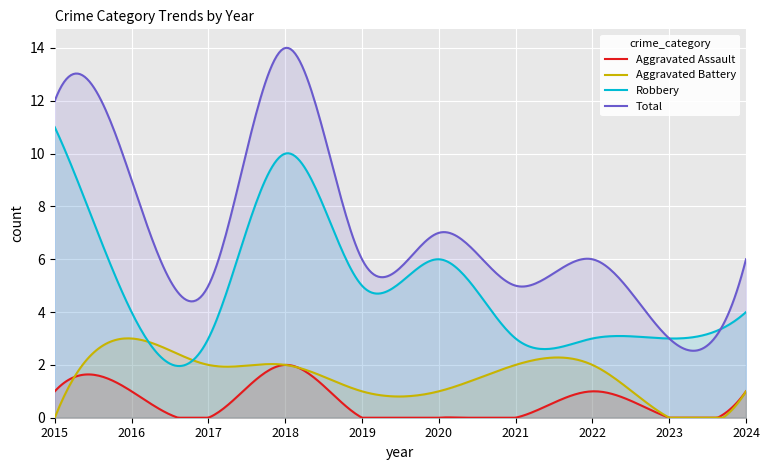

Where is the first local minimum for Robbery?

2017